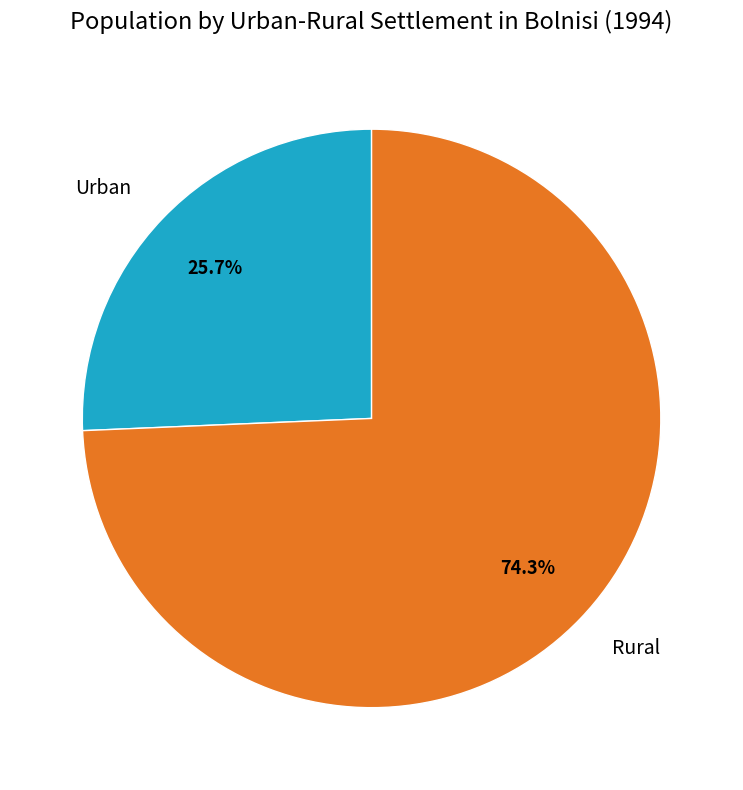

Combined, do Urban and Rural account for over 50%?

Yes